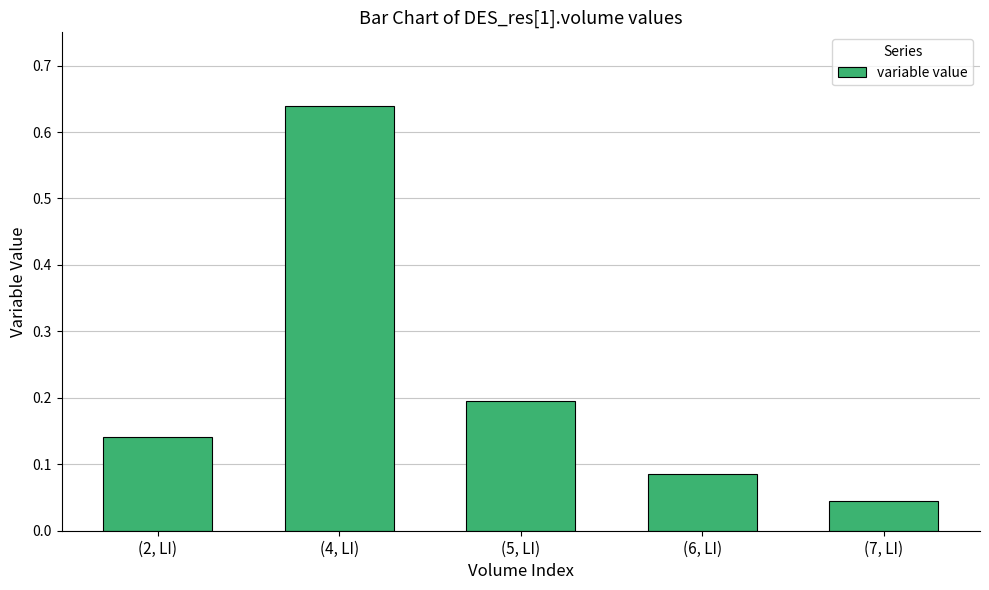

List the labels in order of value, largest first.

(4, LI), (5, LI), (2, LI), (6, LI), (7, LI)